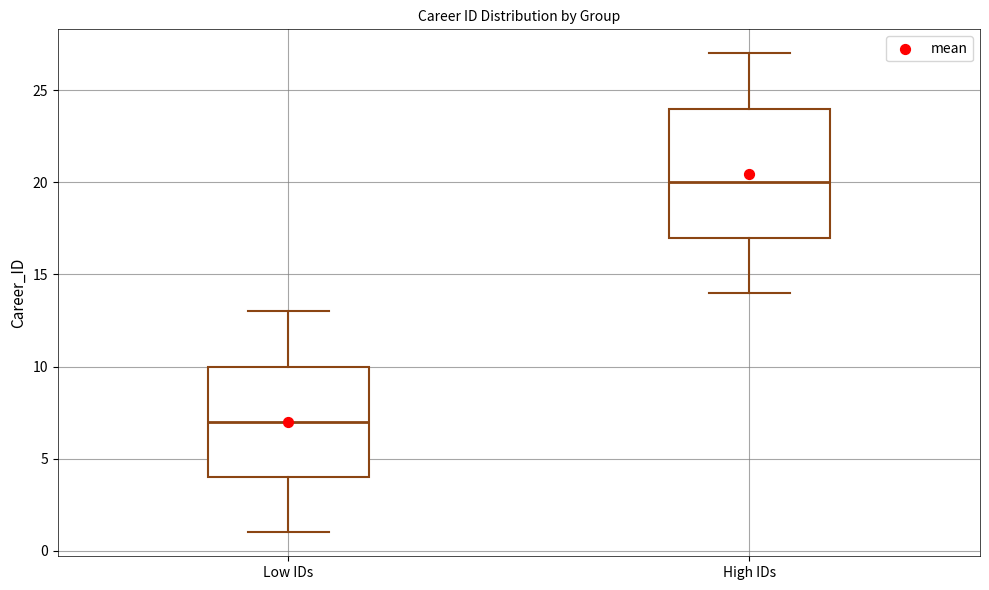

Which box has the highest median line?

High IDs